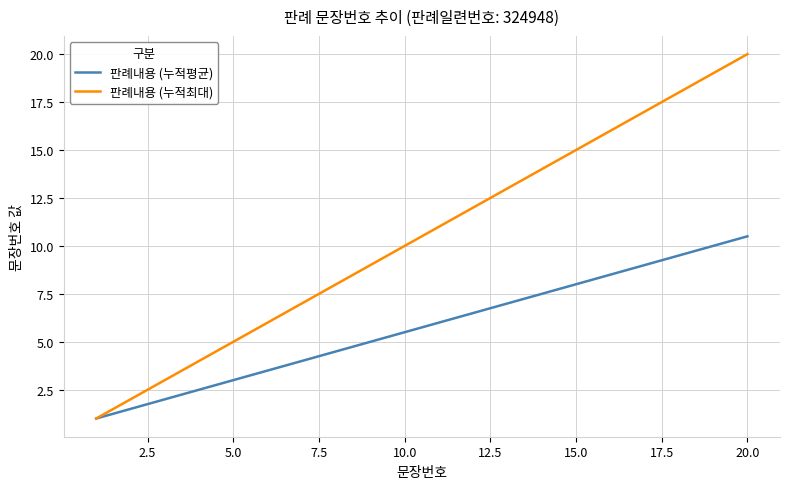

Reading left to right, what are all the values shown in this chart?

판례내용 (누적평균): 1.0	1.5	2.0	2.5	3.0	3.5	4.0	4.5	5.0	5.5	6.0	6.5	7.0	7.5	8.0	8.5	9.0	9.5	10.0	10.5
판례내용 (누적최대): 1.0	2.0	3.0	4.0	5.0	6.0	7.0	8.0	9.0	10.0	11.0	12.0	13.0	14.0	15.0	16.0	17.0	18.0	19.0	20.0